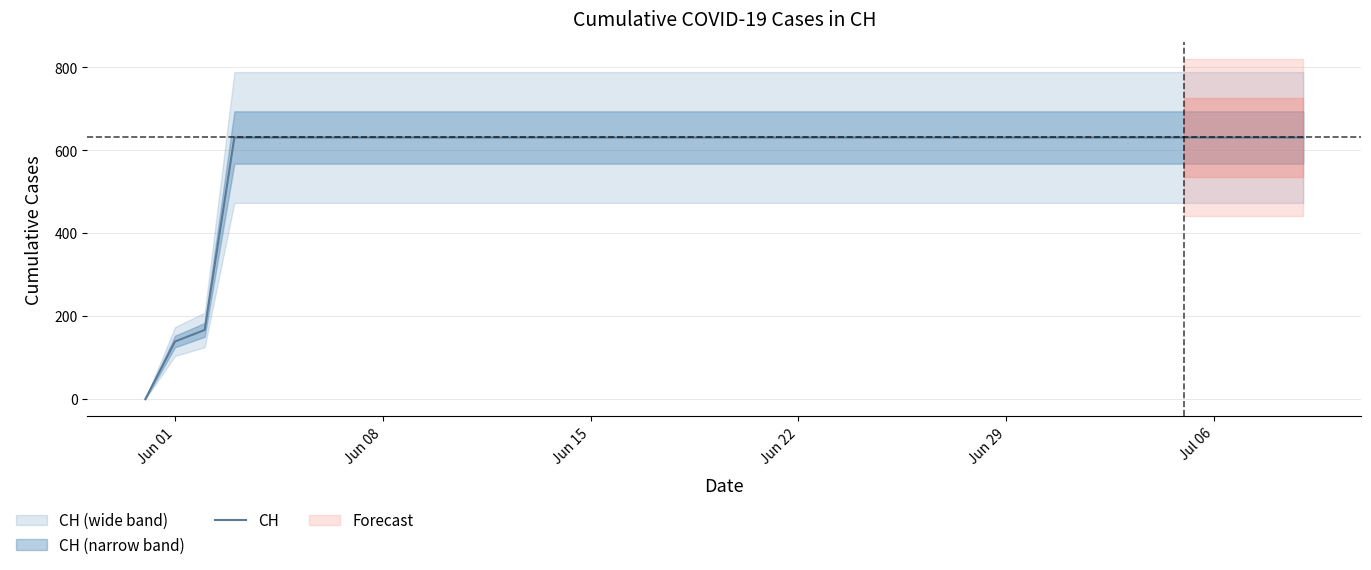

What is the value of the 33rd point from the left?

631